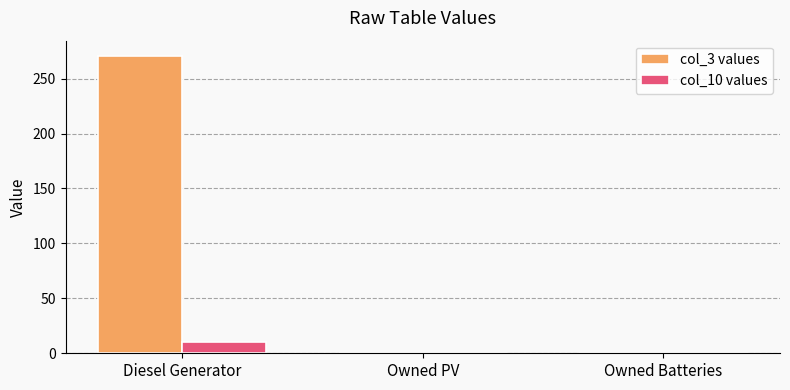

What are all the series names shown in the legend?

col_3 values, col_10 values